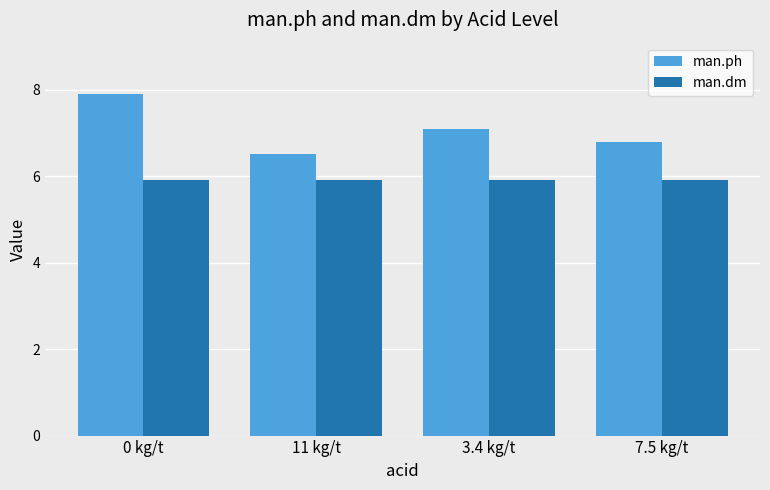

The value of man.ph at 0 kg/t is 3.4. True or false?

False